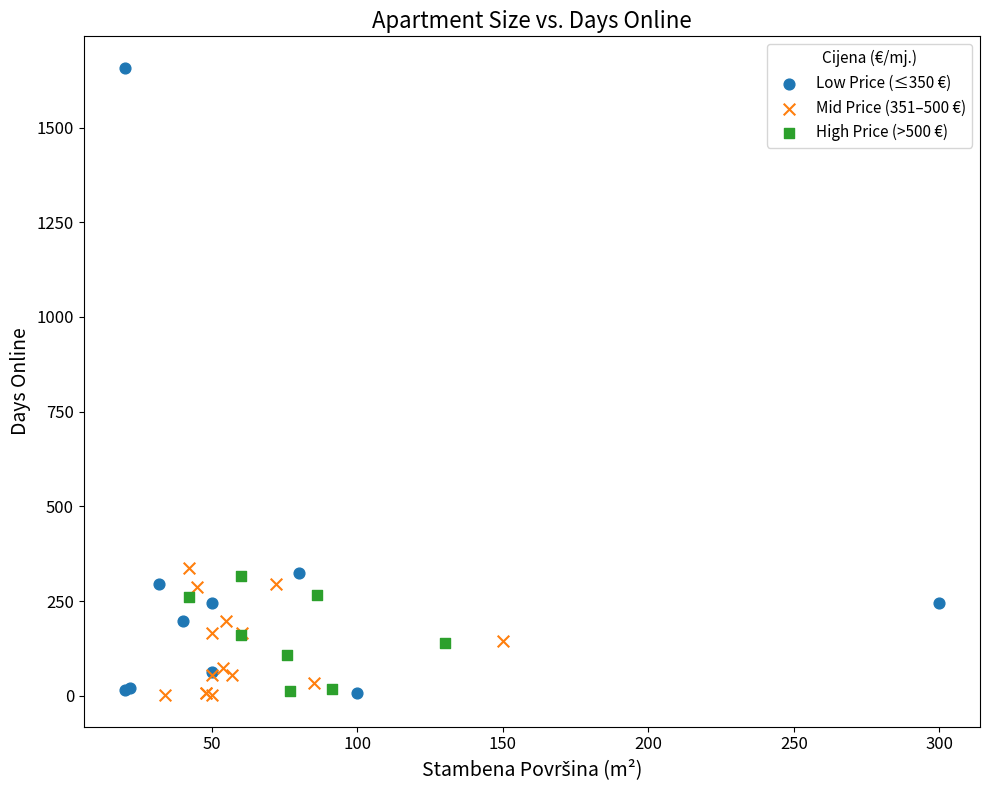

Which series reaches the maximum Y coordinate?

Low Price (≤350 €)